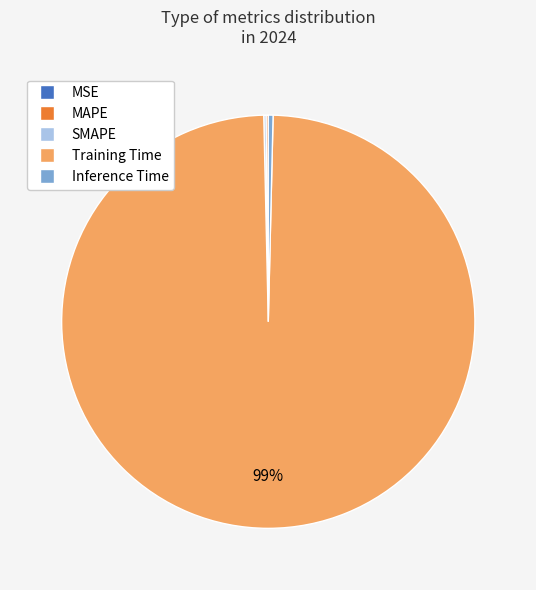

Is Training Time the majority of the pie?

Yes